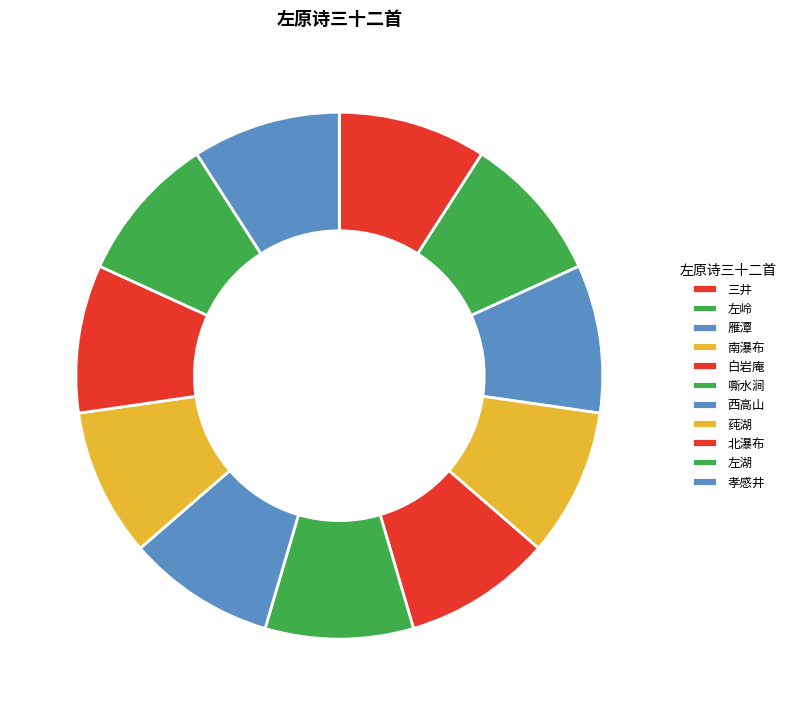

The 雁潭 slice represents 9% of the pie. True or false?

True